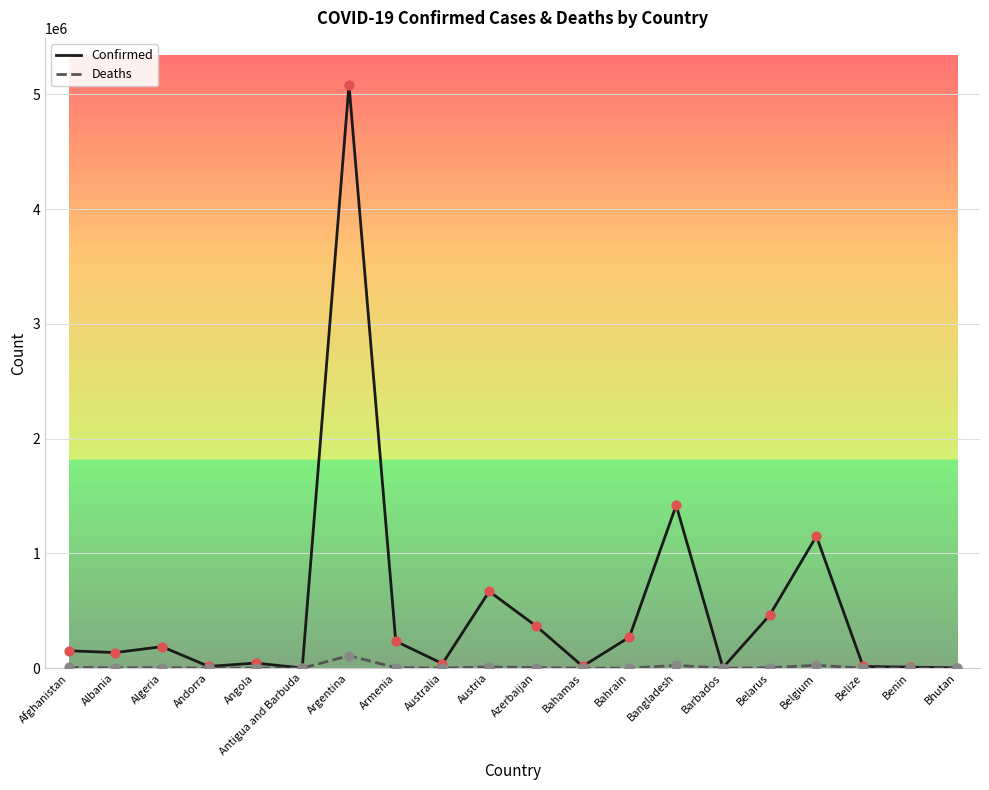

Which series has the largest range (max minus min)?

Confirmed